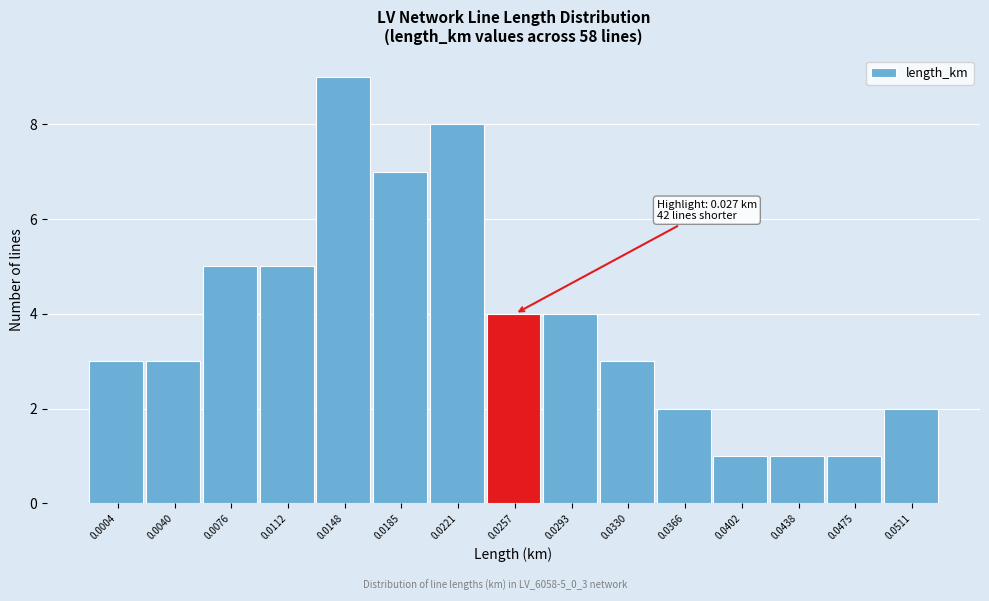

Reading left to right, extract all data points from this chart.

3	3	5	5	9	7	8	4	4	3	2	1	1	1	2